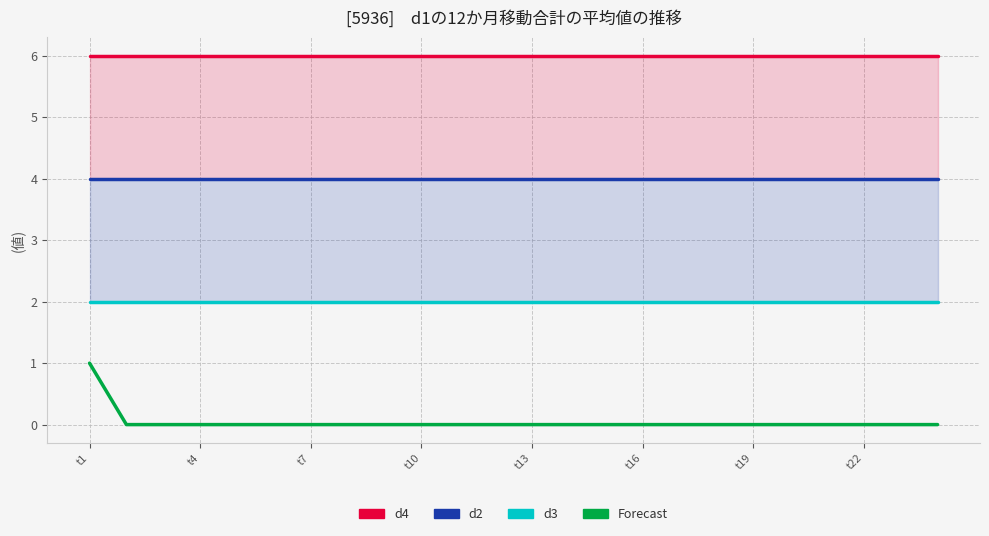

List the series in order of their peak value, lowest first.

Forecast, d3, d2, d4